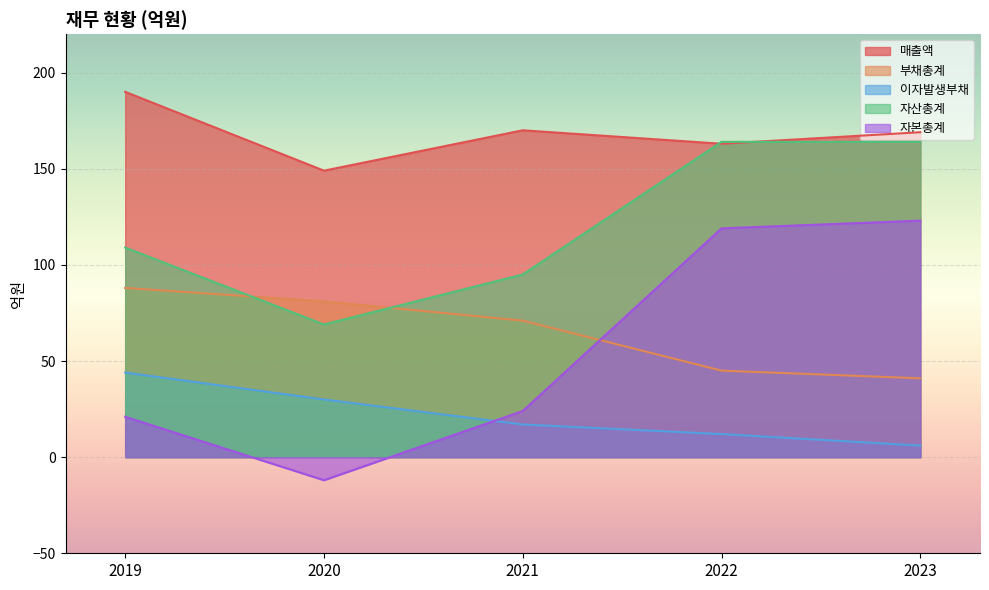

At how many categories does at least one series exceed 16?

5